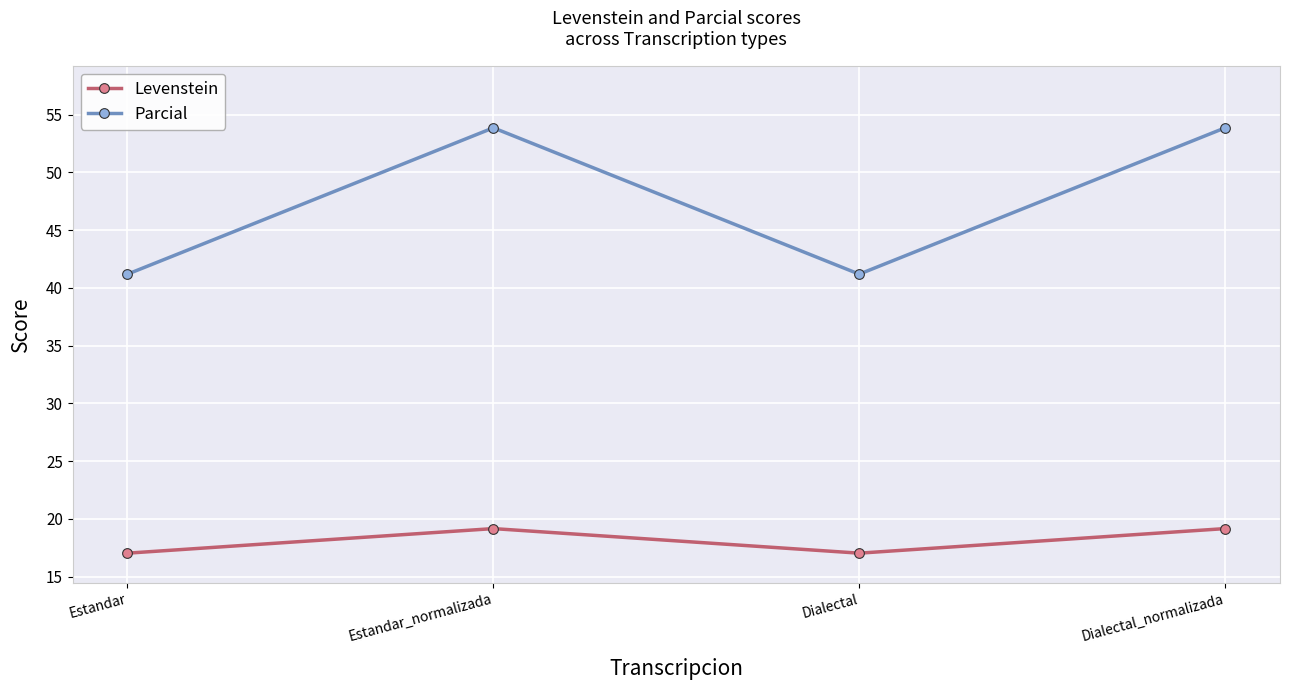

What is the spread (max minus min) of values at Estandar?

24.2